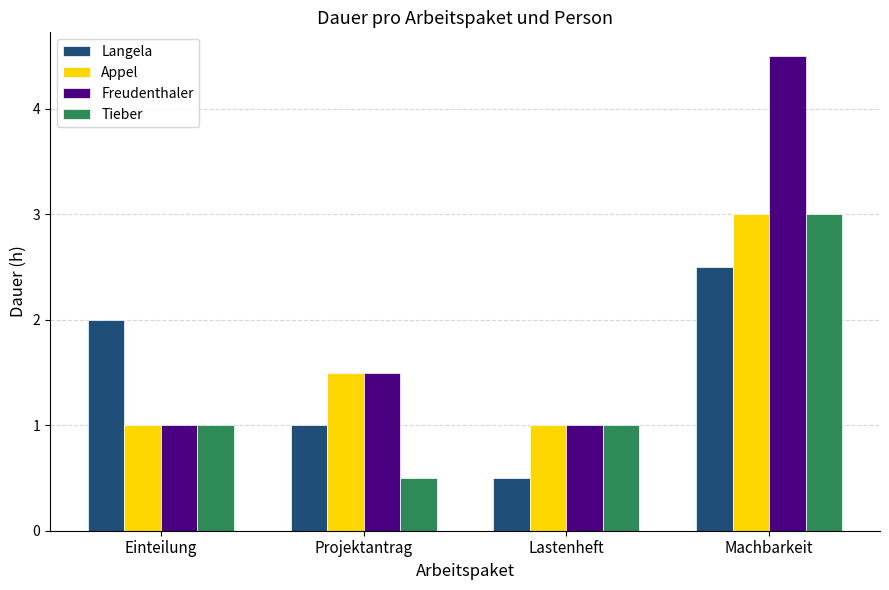

Rank the categories by Langela value from lowest to highest.

Lastenheft, Projektantrag, Einteilung, Machbarkeit